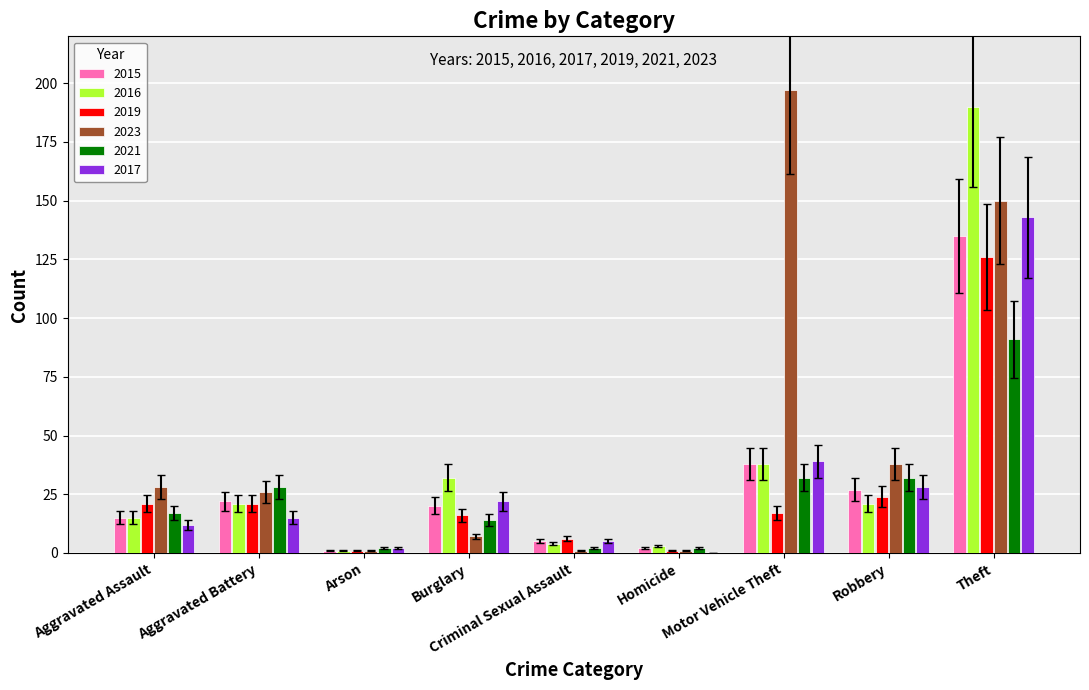

Which series has the largest total across all categories?

2023